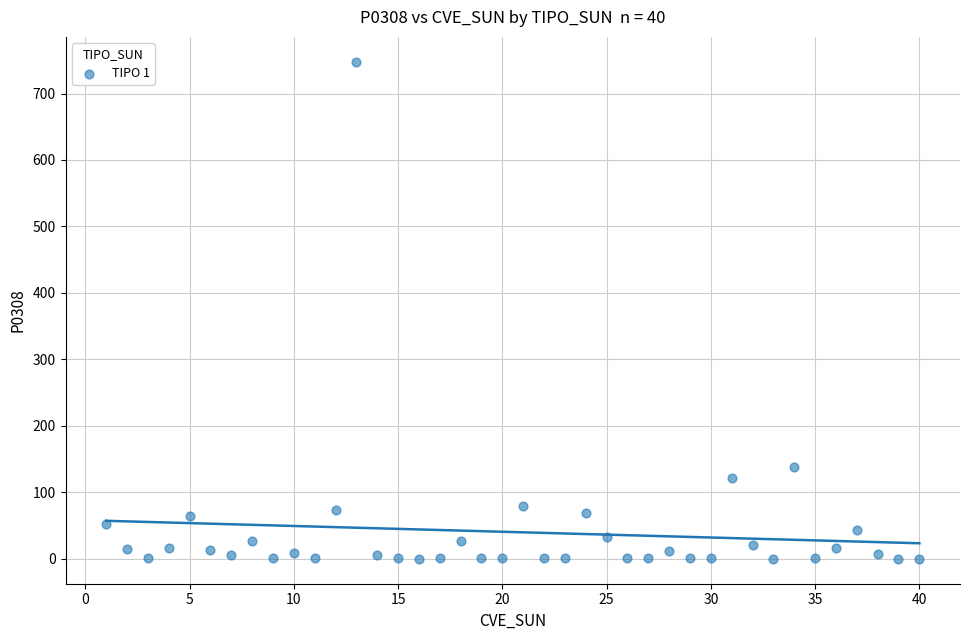

What Y value in the scatter plot is closest to 373?

138.7